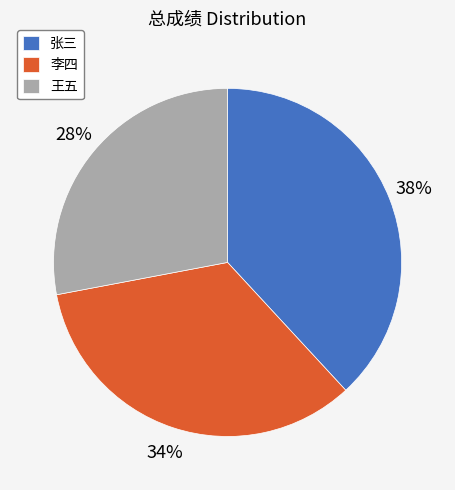

What percentage is the 张三 slice, to the nearest percent?

38%